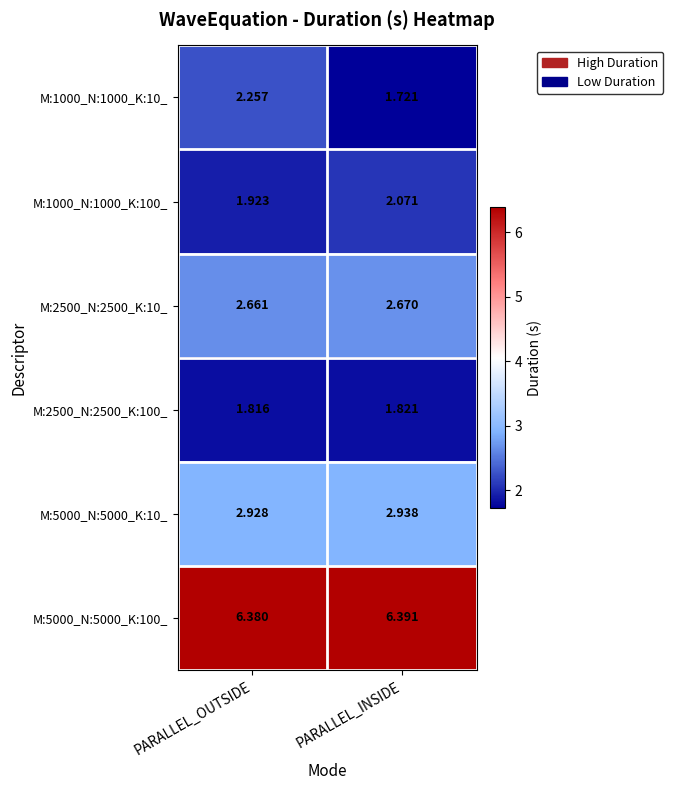

Where is M:5000_N:5000_K:10_ nearest to the value 2?

PARALLEL_OUTSIDE